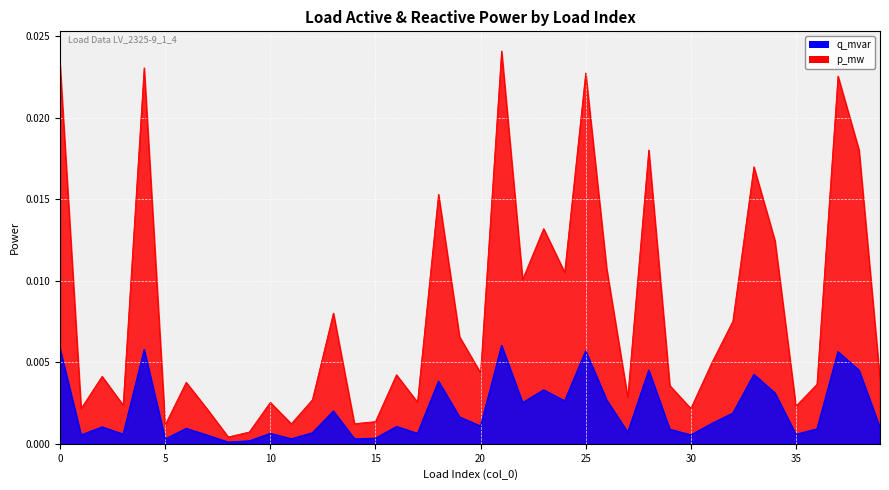

True or false: q_mvar has more than 2 interior local peaks.

True